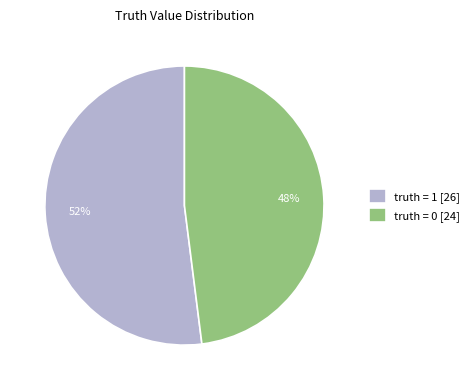

To the nearest percent, what is the difference between the largest and smallest slice percentages?

4%